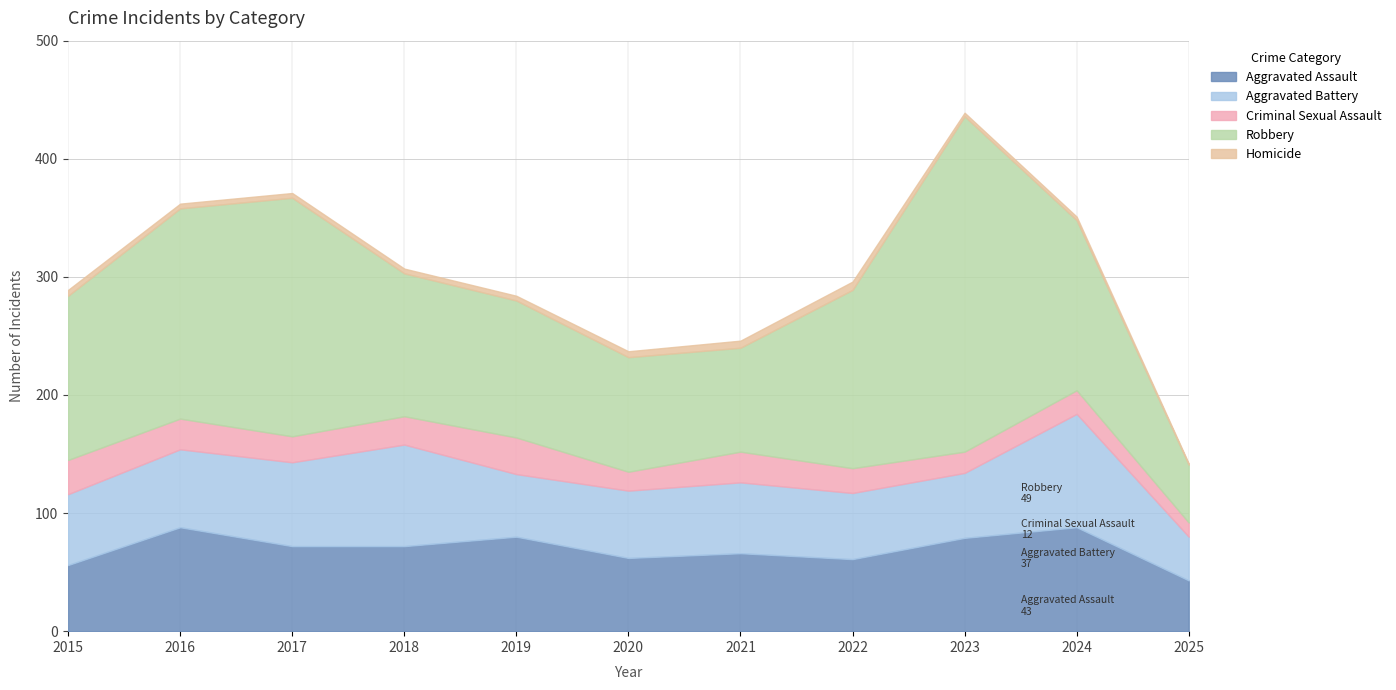

Reading left to right, list all the values displayed in this chart.

Aggravated Assault: 2015=56	2016=88	2017=72	2018=72	2019=80	2020=62	2021=66	2022=61	2023=79	2024=88	2025=43
Aggravated Battery: 2015=60	2016=66	2017=71	2018=86	2019=53	2020=57	2021=60	2022=56	2023=55	2024=96	2025=37
Criminal Sexual Assault: 2015=29	2016=26	2017=22	2018=24	2019=31	2020=16	2021=26	2022=21	2023=18	2024=20	2025=12
Robbery: 2015=139	2016=178	2017=202	2018=121	2019=116	2020=97	2021=88	2022=151	2023=284	2024=144	2025=49
Homicide: 2015=5	2016=4	2017=4	2018=4	2019=4	2020=5	2021=6	2022=7	2023=3	2024=3	2025=1